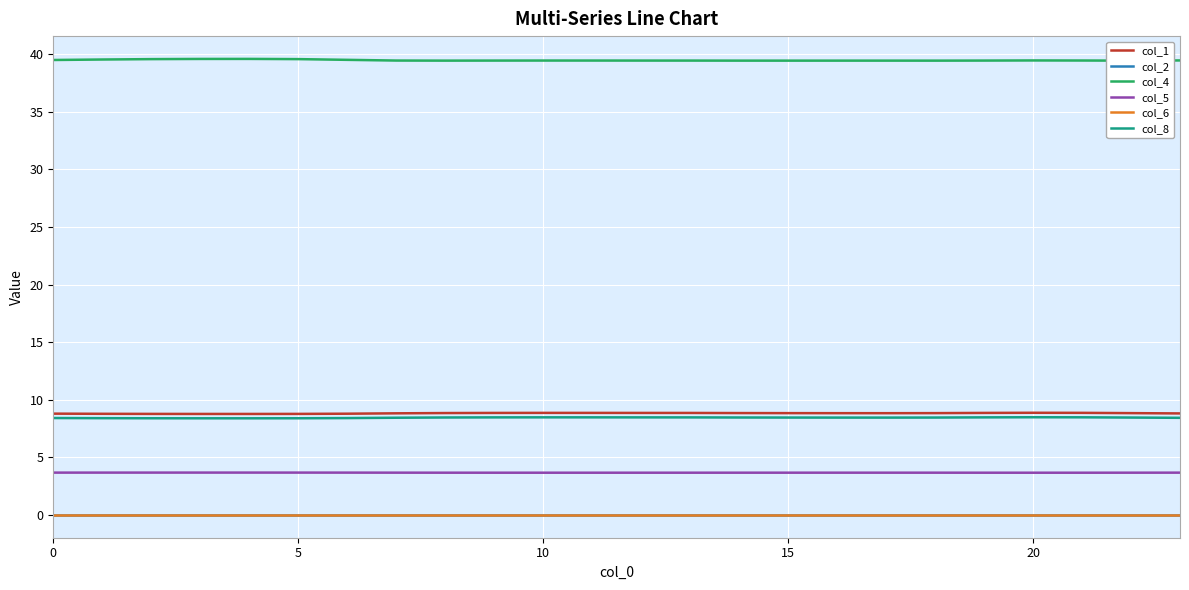

In col_4, how many points are higher than both neighbors (excluding endpoints)?

4